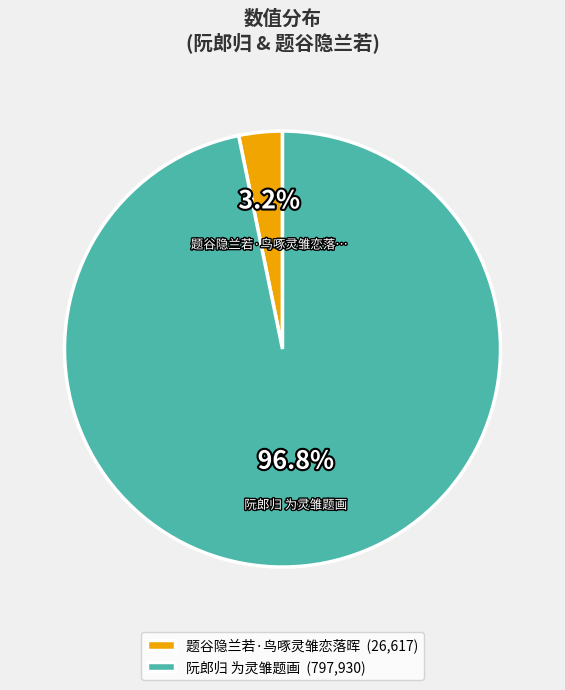

To the nearest percent, what portion does 题谷隐兰若·鸟啄灵雏恋落晖 represent?

3%